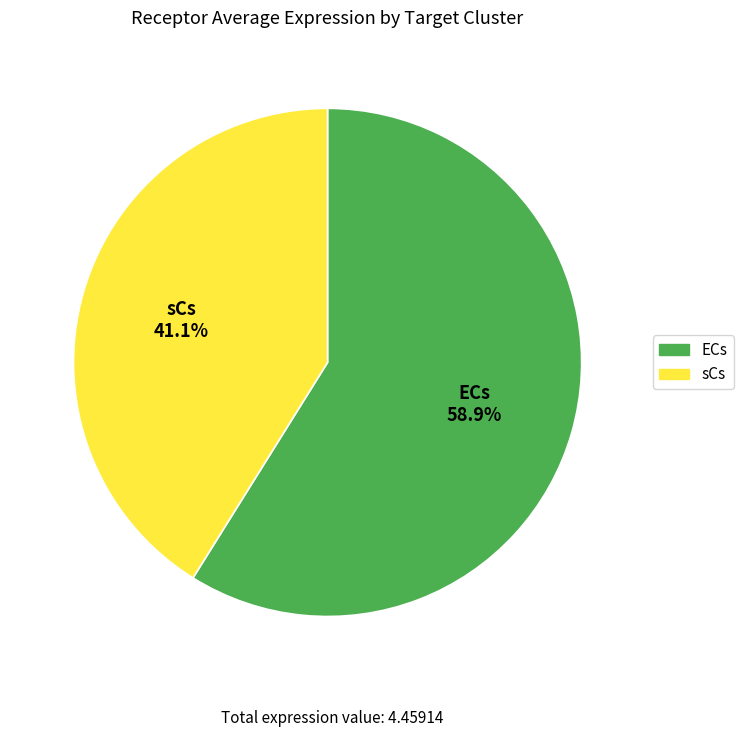

What percentage is the ECs slice, to the nearest percent?

59%